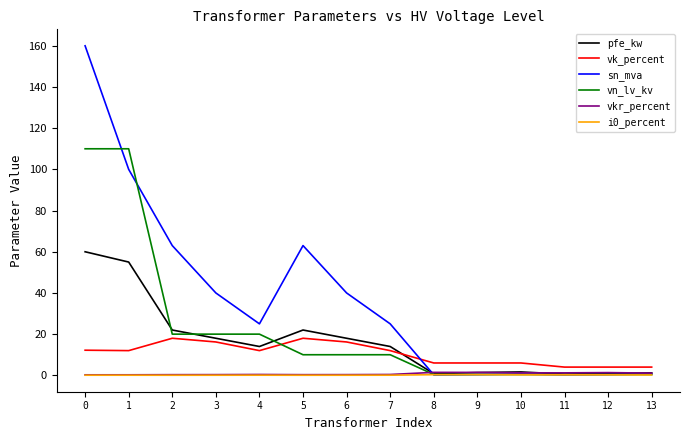

What is the spread (max minus min) of values at 12?

3.8